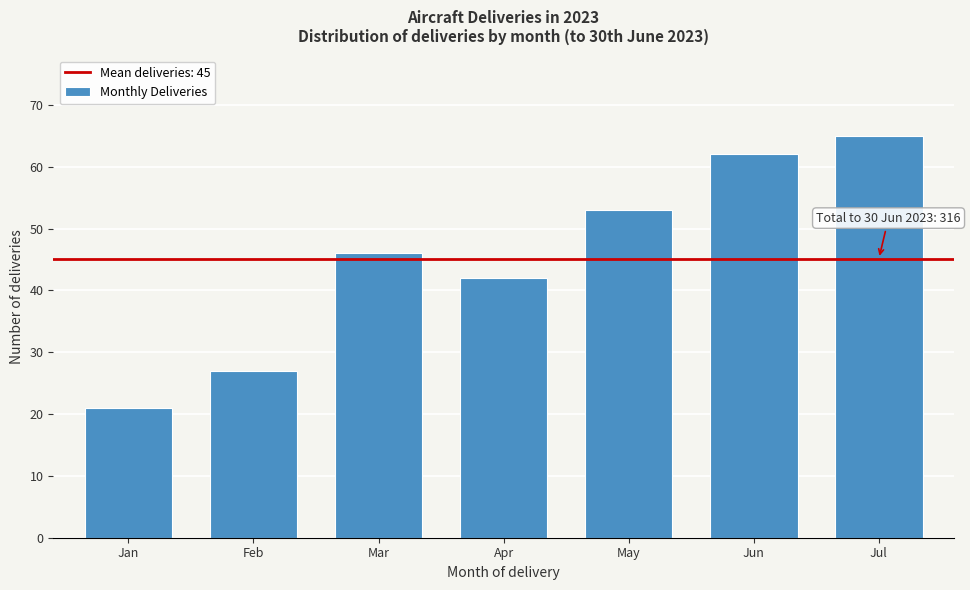

Reading right to left, list all the values displayed in this chart.

65	62	53	42	46	27	21